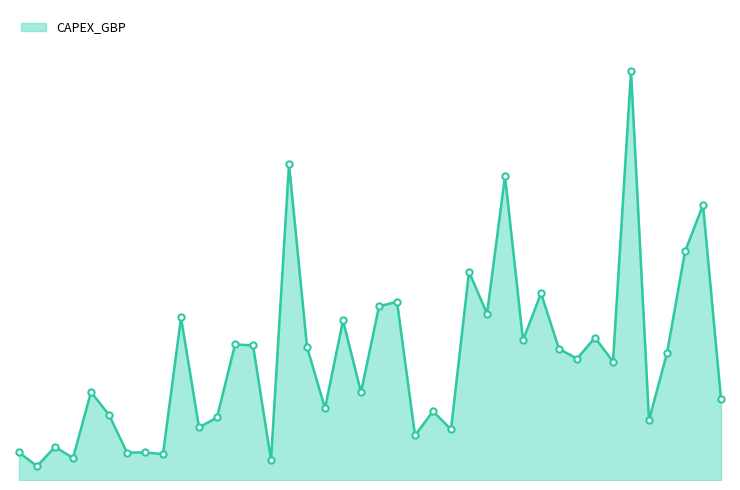

What is the change in value from 12-13 to 13-18?

+101252920.0